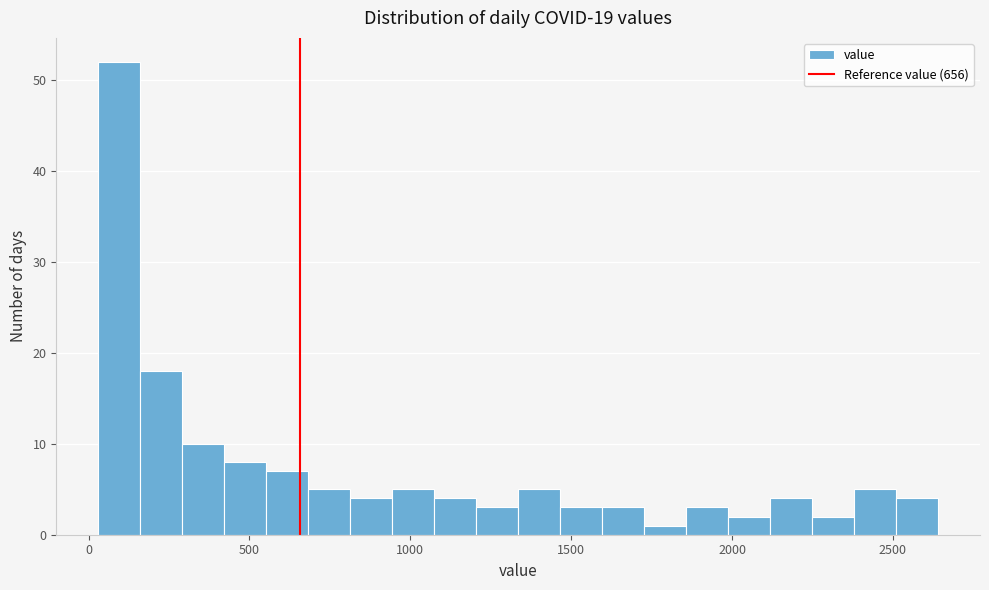

Read against the x-axis, roughly where is the centre of the tallest bar?

100